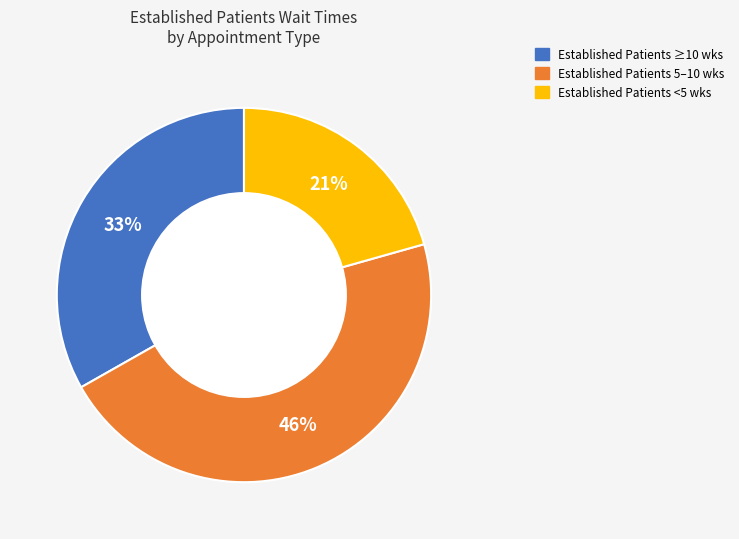

Is there any slice that represents more than half of the pie?

No